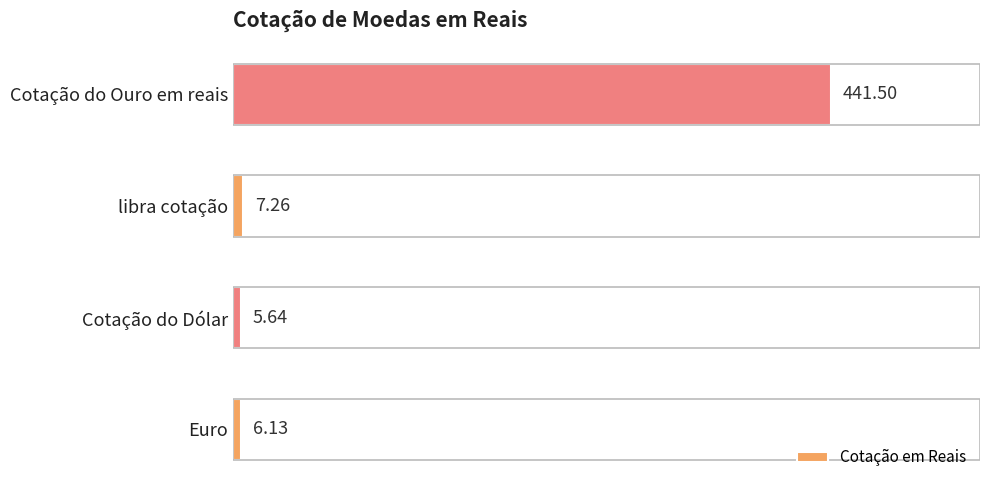

At which category does the chart reach its peak across all series?

Cotação do Ouro em reais